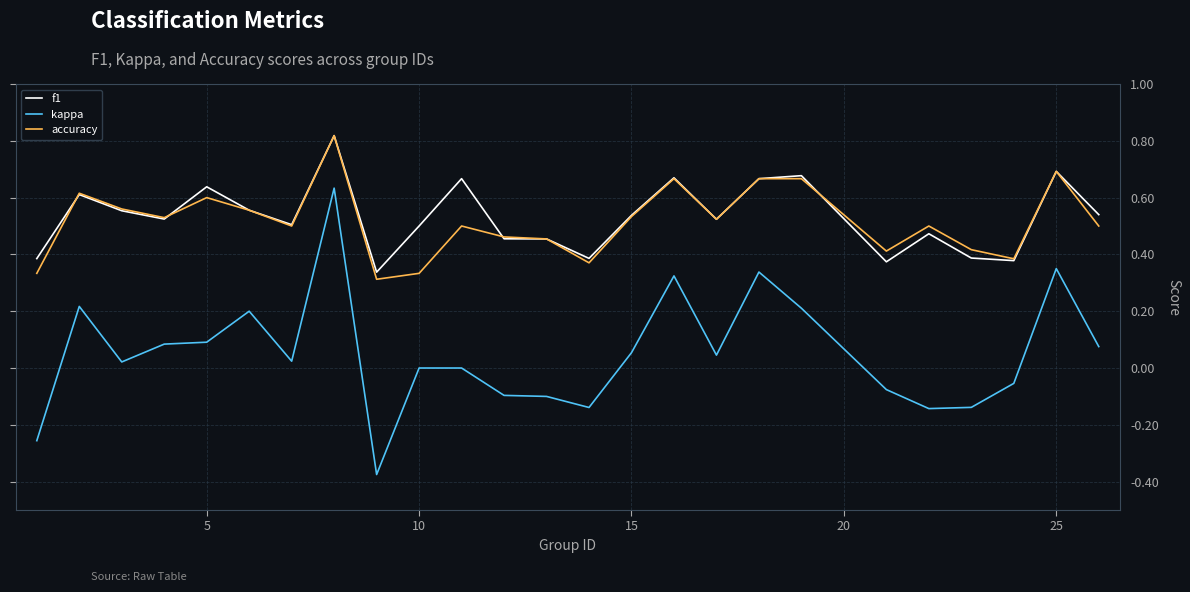

True or false: f1 and kappa cross at least once.

False